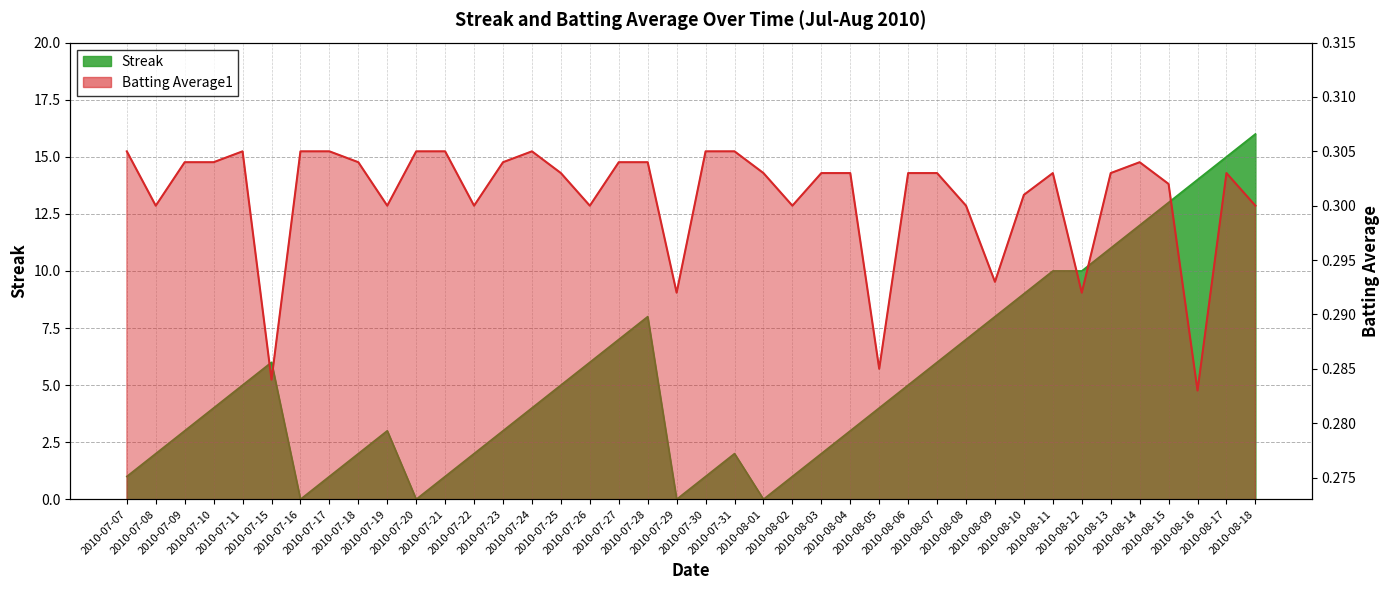

Between which two adjacent categories do Streak and Batting Average1 first intersect?

2010-07-15 and 2010-07-16